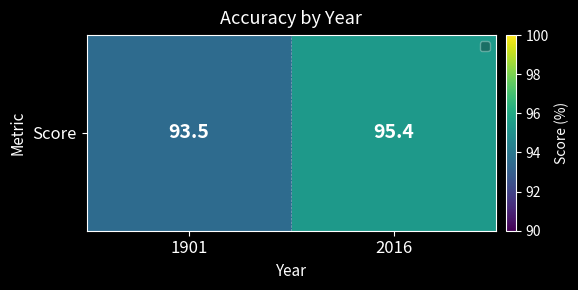

What is the difference between the maximum and minimum values?

1.9